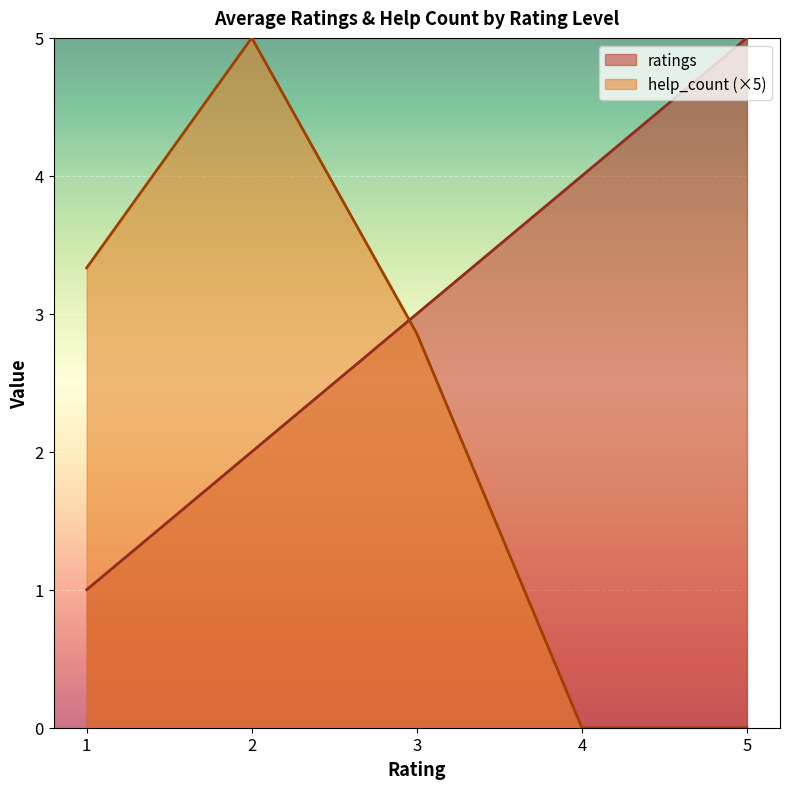

What is the difference between the maximum and minimum values in the ratings series?

4.0